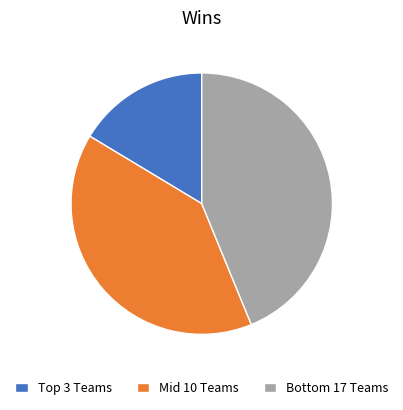

Which category has the biggest portion of the pie?

Bottom 17 Teams